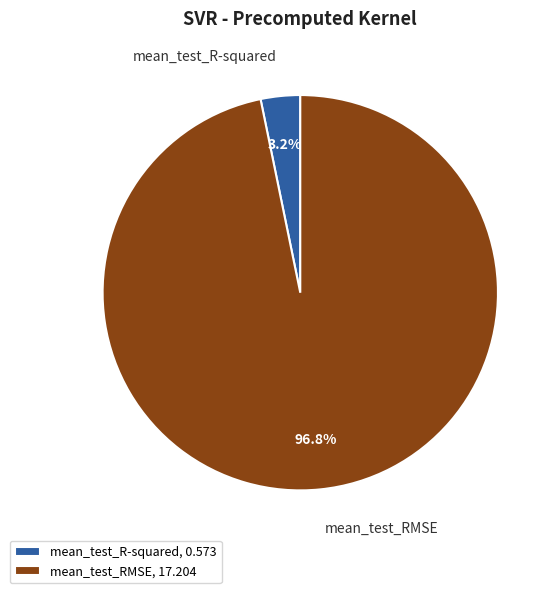

What is the smallest slice in the pie chart?

mean_test_R-squared